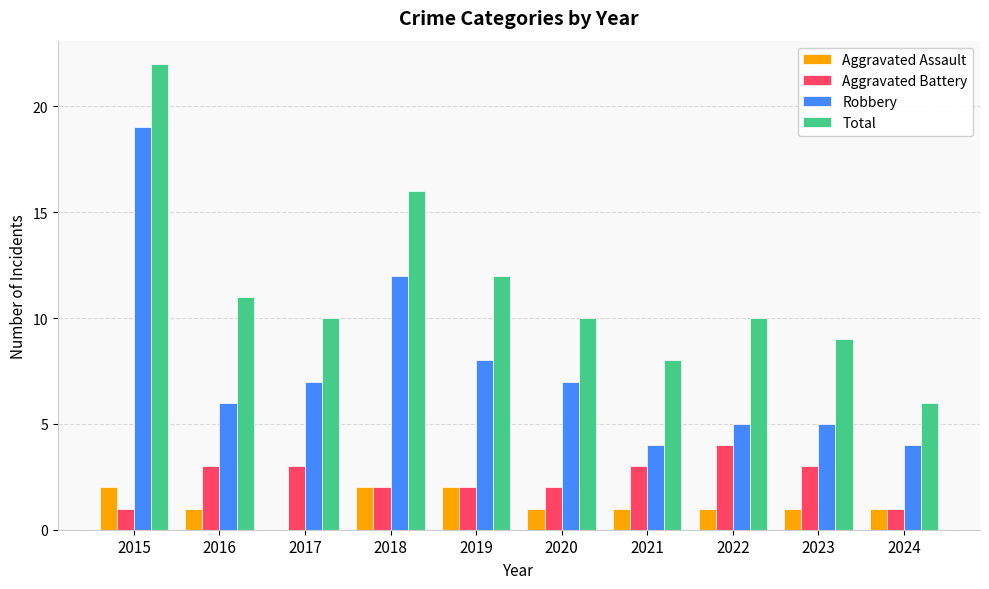

What is the sum of all Robbery values?

77